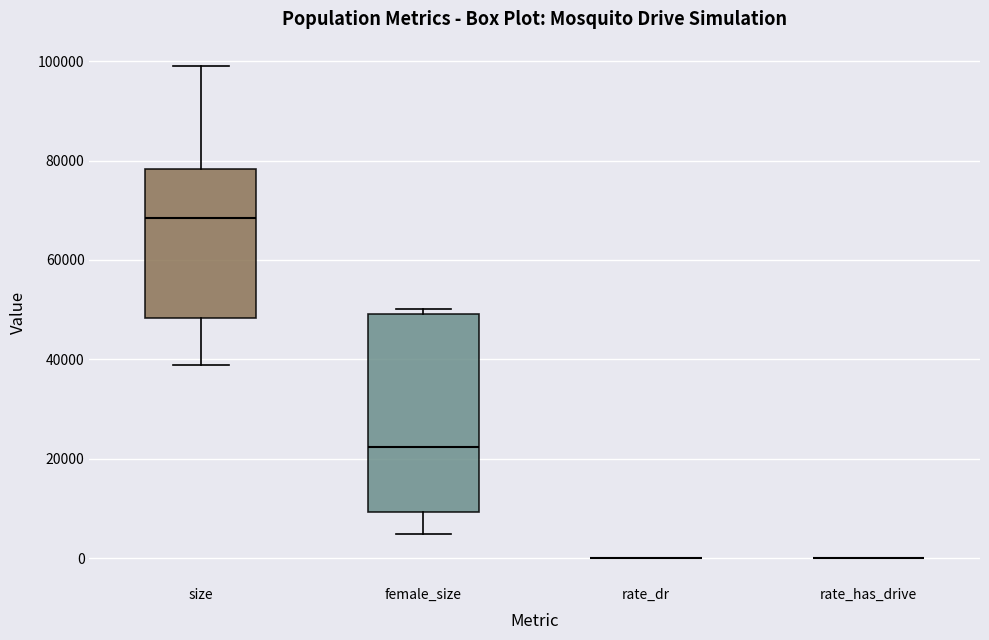

Comparing the boxes themselves (not the whiskers), which one is the tallest?

female_size